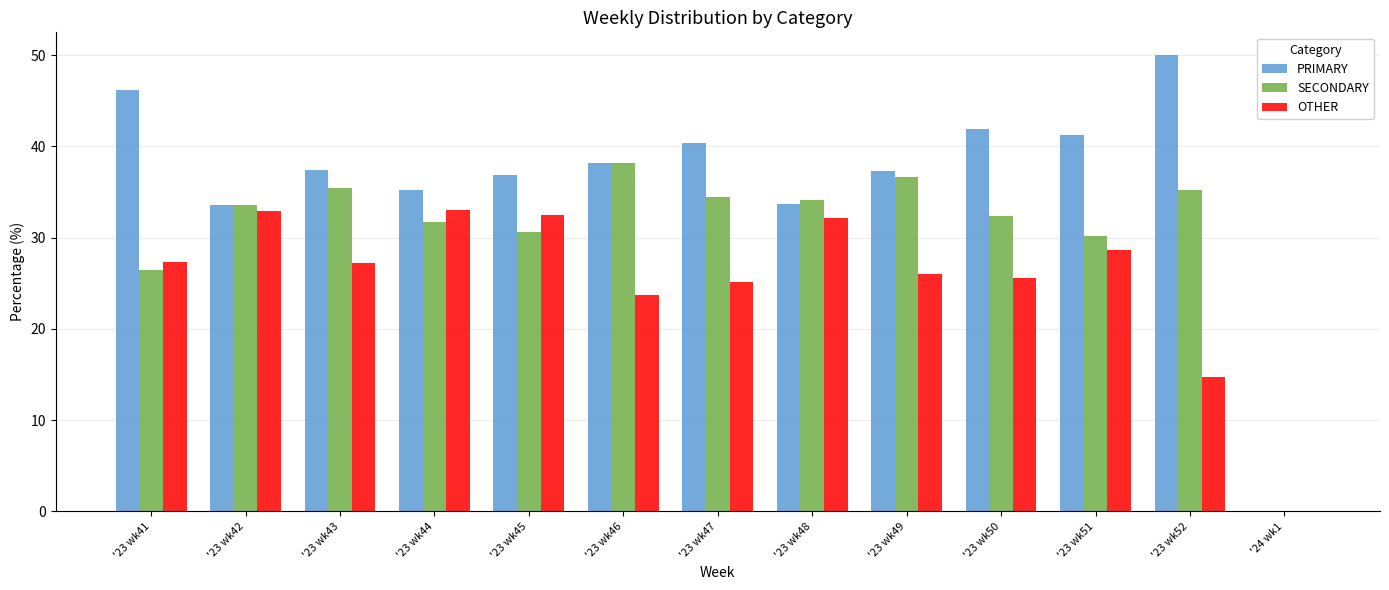

What is the sum of the SECONDARY values at '23 wk44 and '23 wk41?

58.2